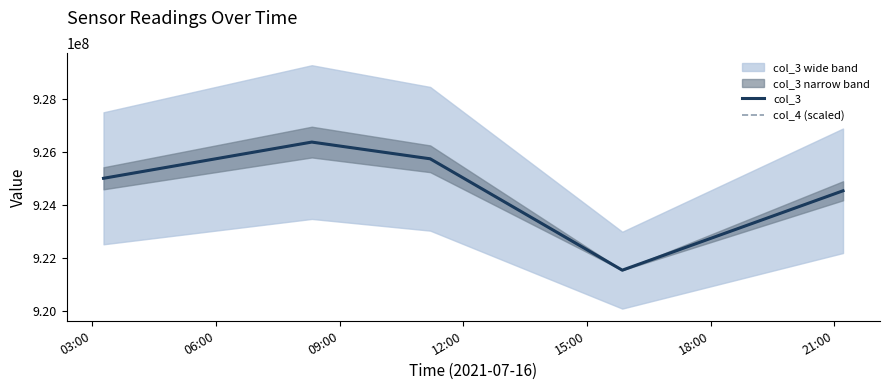

At 03:00, list the series in order from smallest to largest.

col_3, col_4 (scaled)